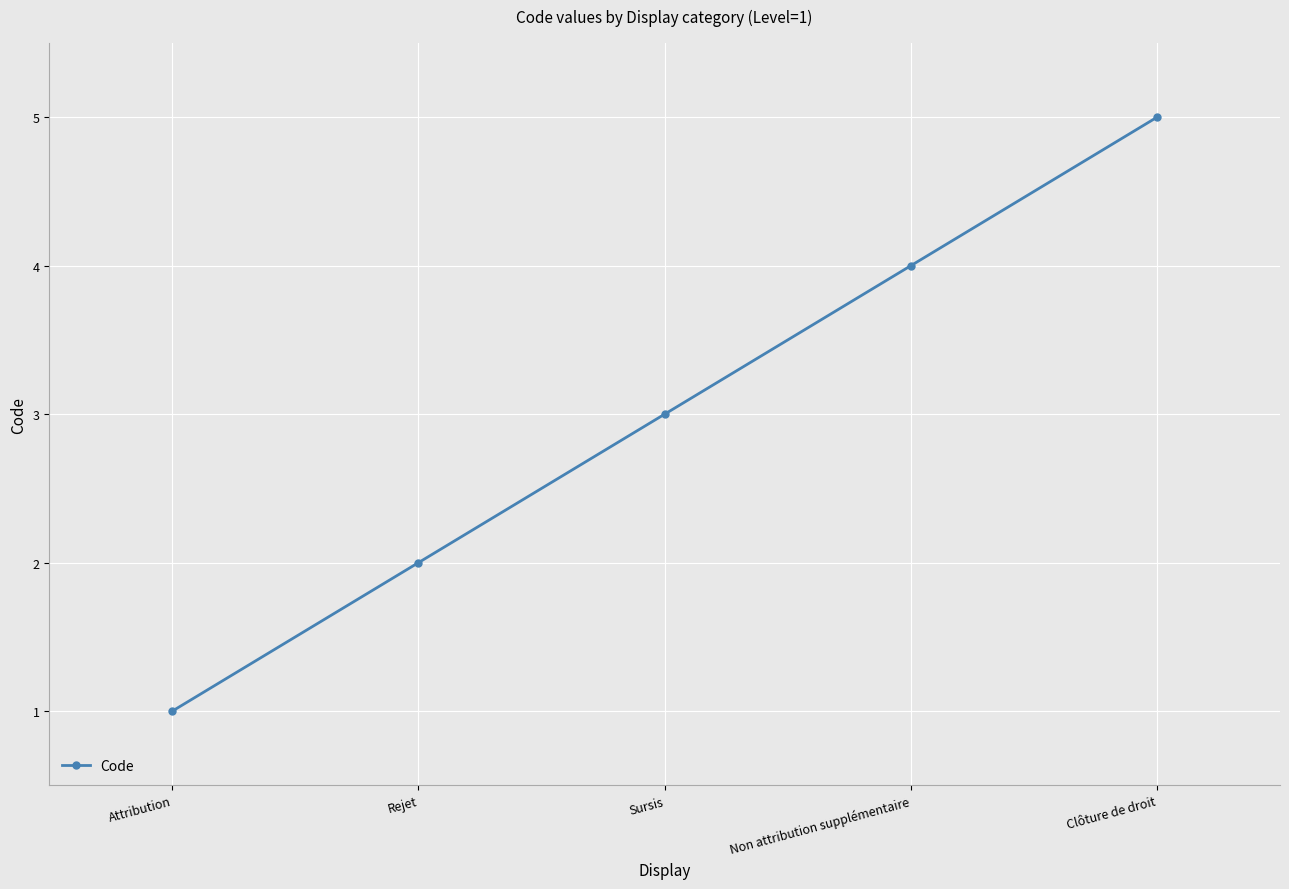

Is it true that the value at Clôture de droit is 8?

False